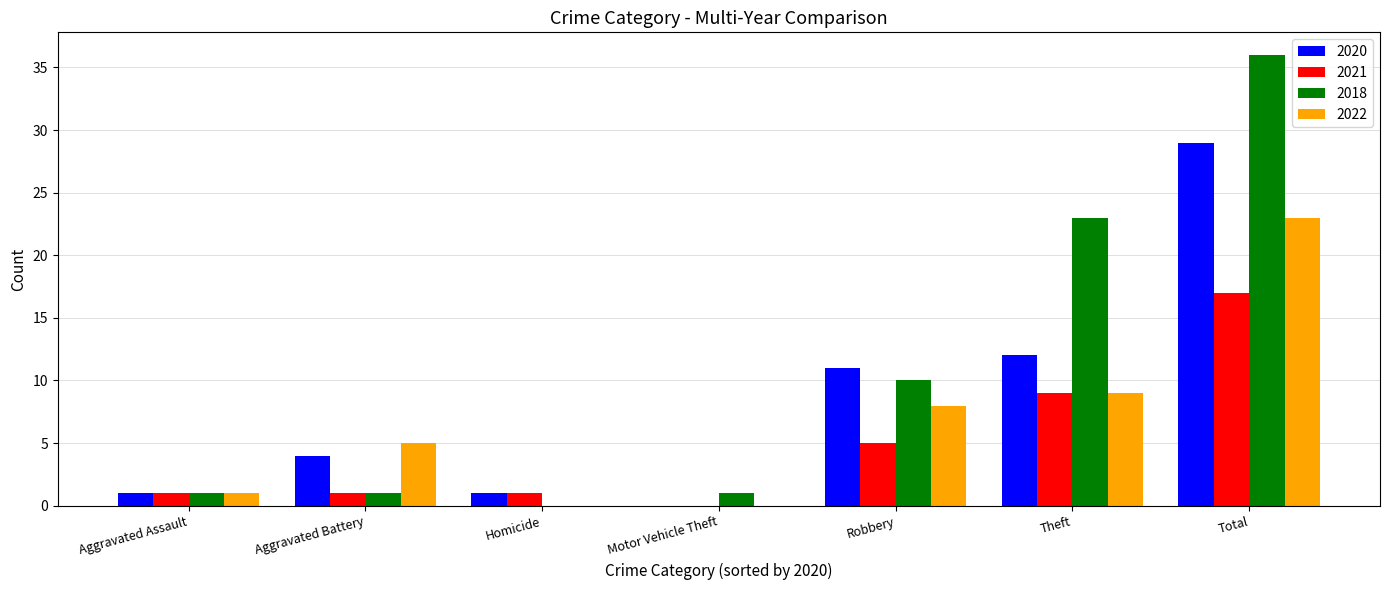

Count the number of categories in the chart.

7